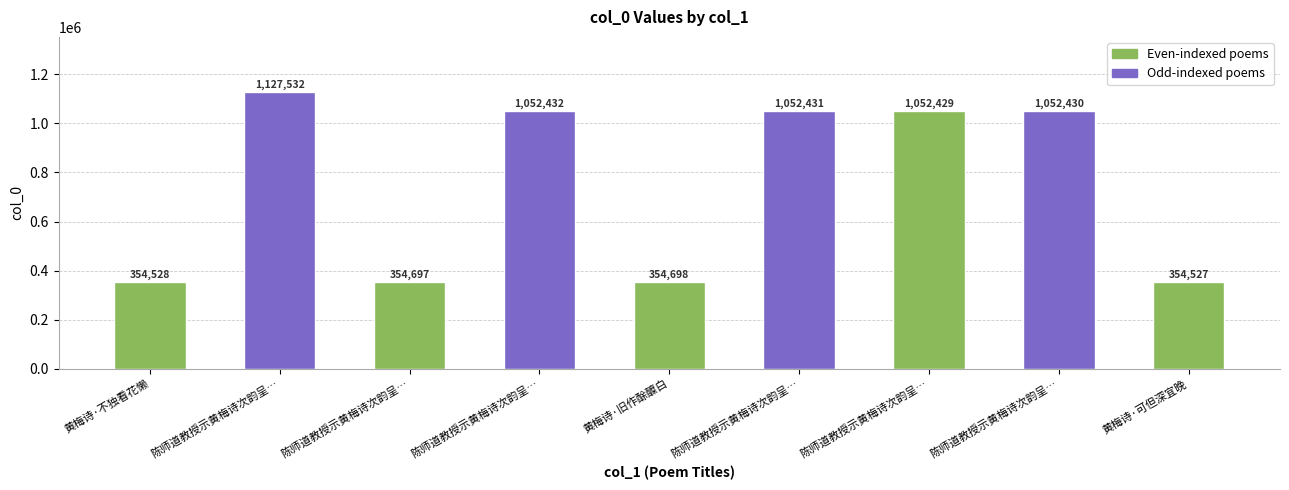

How many values are below 1052429?

4